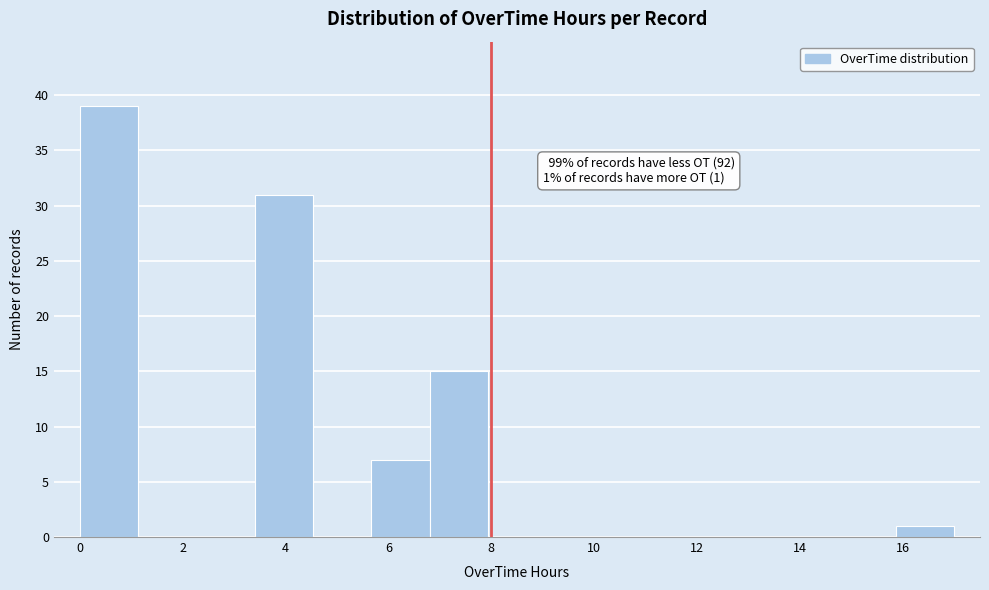

Which range on the x-axis has the tallest bar?

0.0 to 1.2